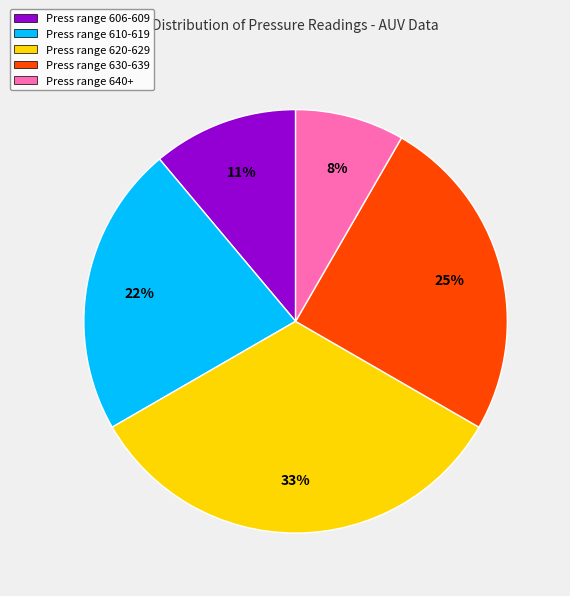

What is the largest slice in the pie chart?

Press range 620-629